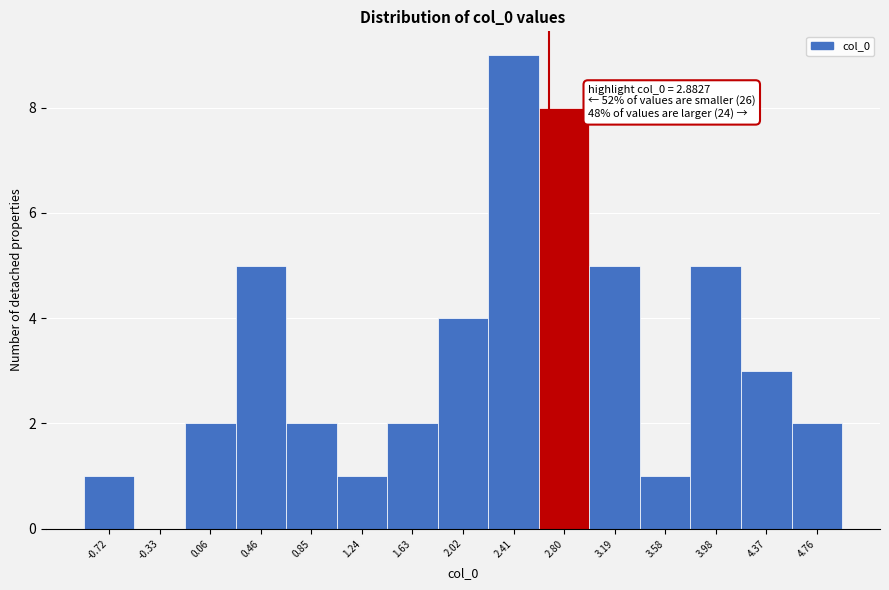

Reading left to right, list all the values displayed in this chart.

-0.72=1	-0.33=0	0.06=2	0.46=5	0.85=2	1.24=1	1.63=2	2.02=4	2.41=9	2.80=8	3.19=5	3.58=1	3.98=5	4.37=3	4.76=2